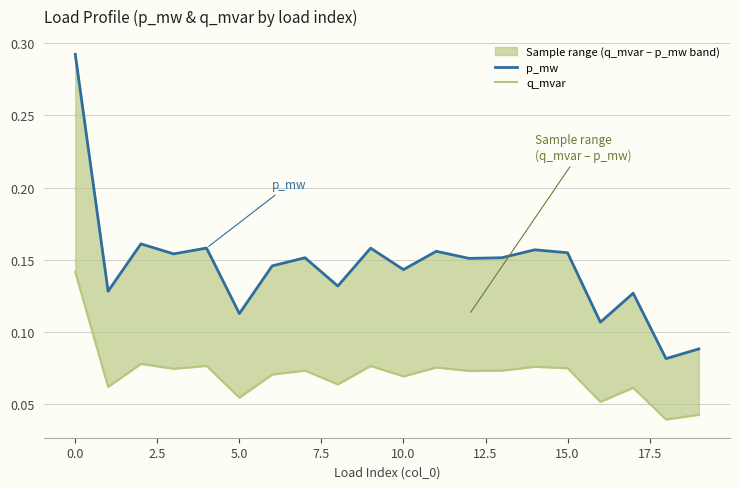

What is the difference between the maximum and second lowest values in the q_mvar series?

0.1